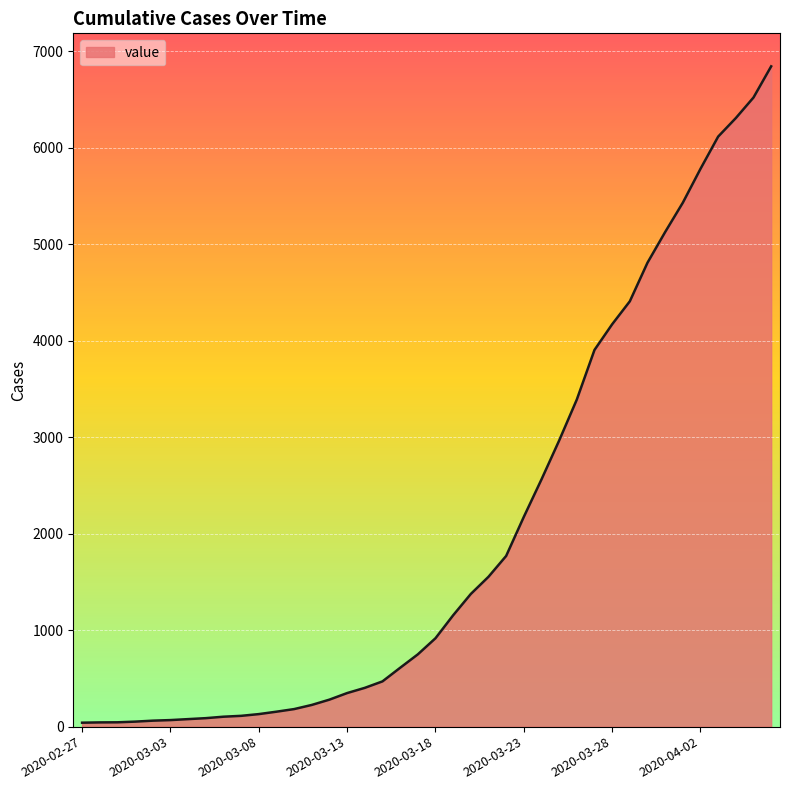

What is the difference between the maximum and minimum values?

6802